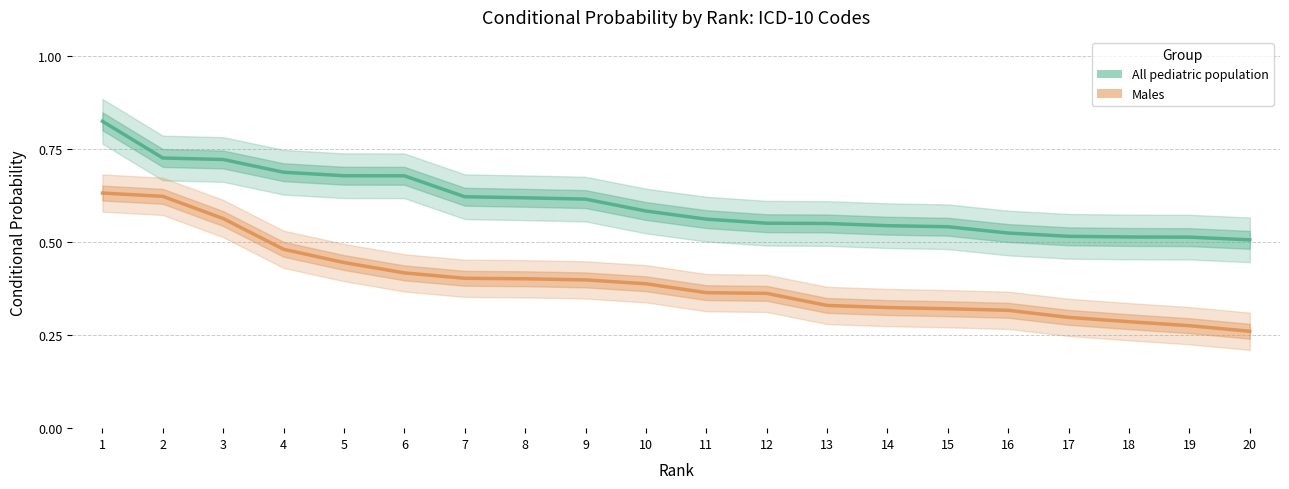

Rank the series by their average value, from lowest to highest.

Males, All pediatric